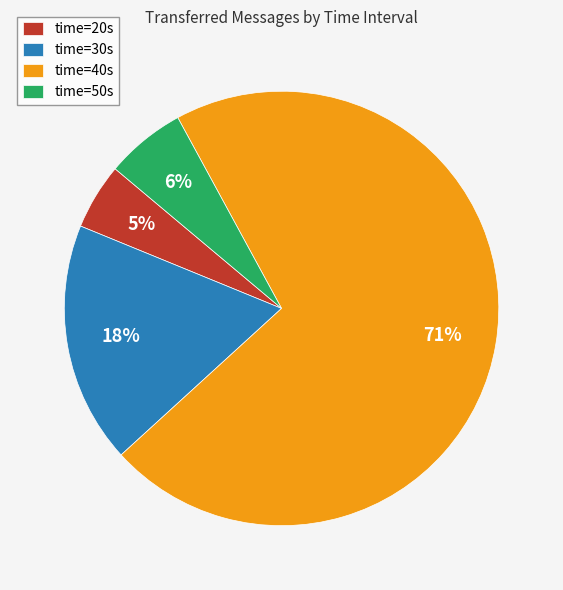

To the nearest percent, what is the average slice percentage?

25%